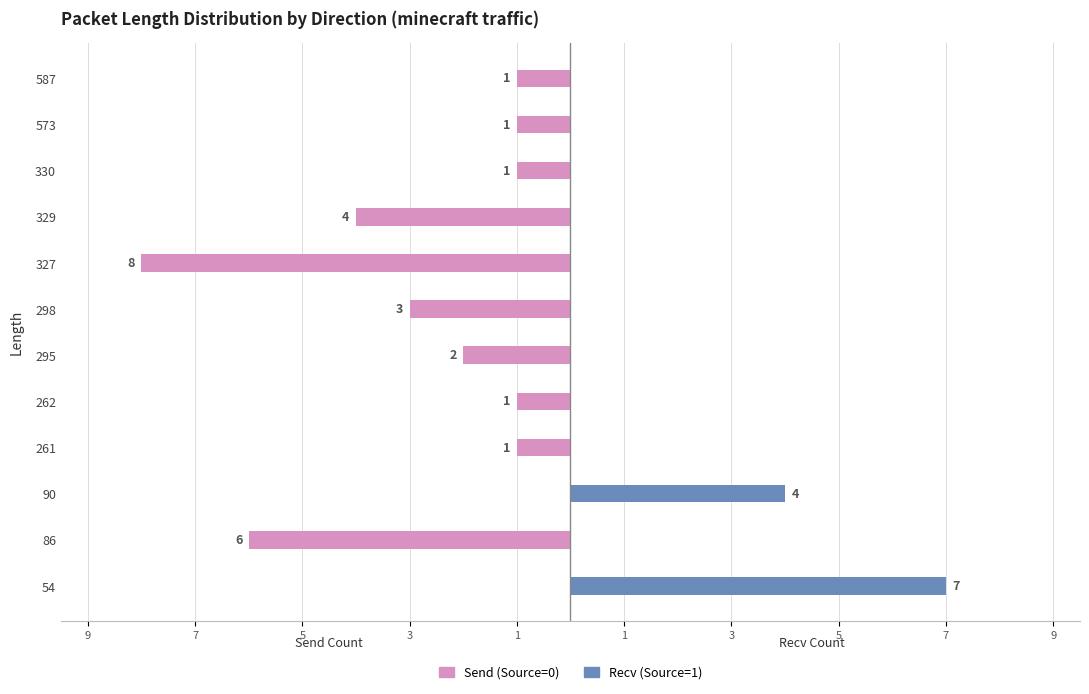

Between 295 and 330, which is larger?

330